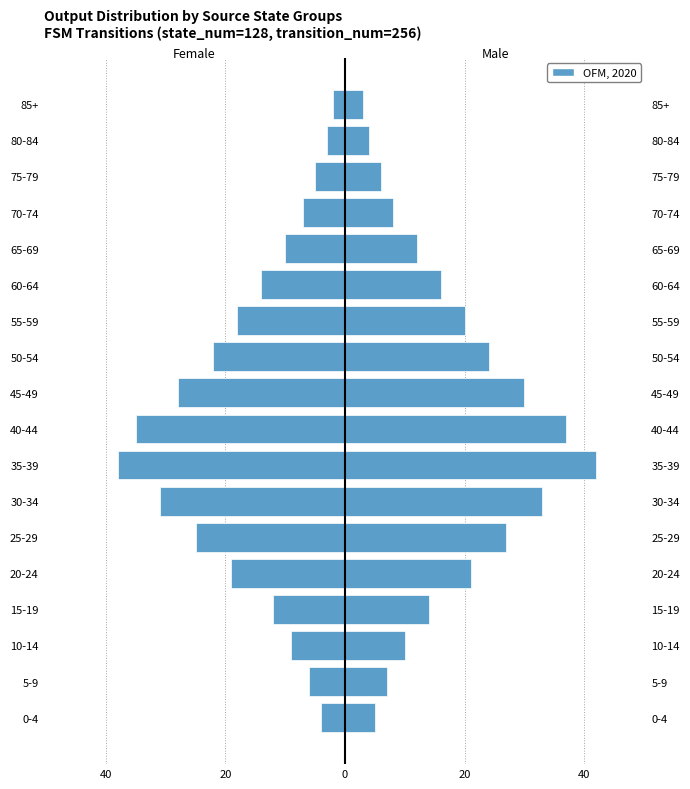

What is the difference between the second highest and minimum values in the Male series?

34